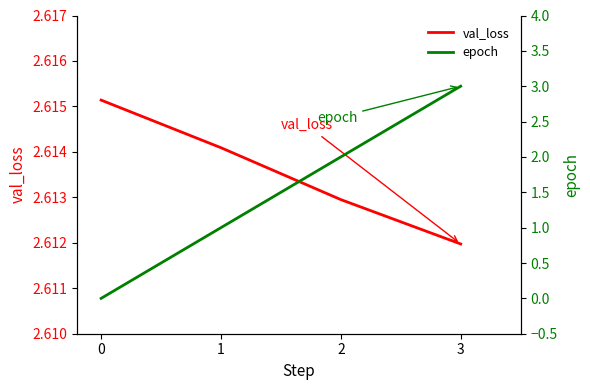

Which has a higher value, 3 or 2?

2